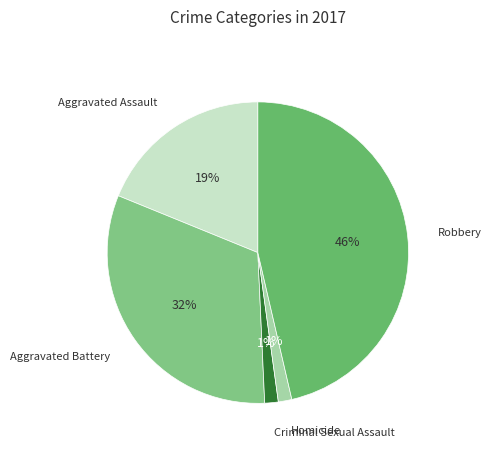

How many slices are in this pie chart?

5